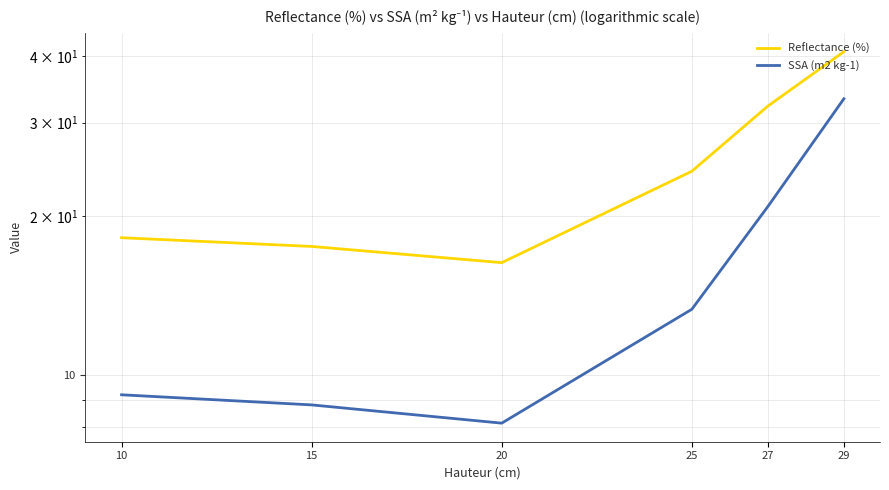

At which category does the chart reach its peak across all series?

29